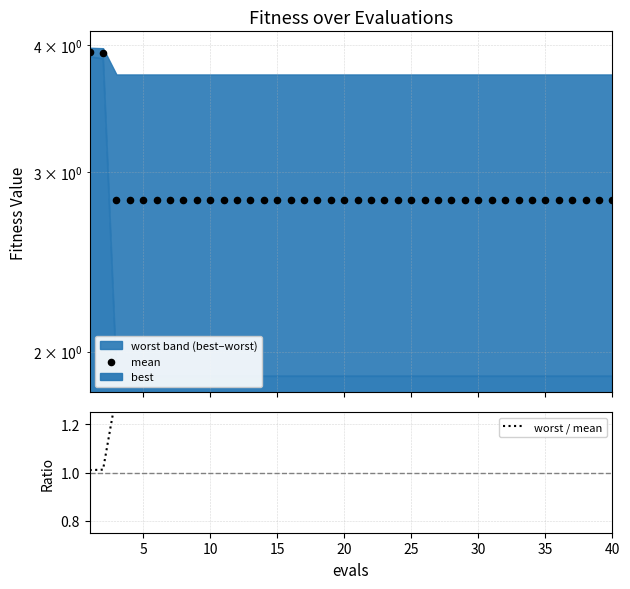

At how many categories does at least one series exceed 2?

40